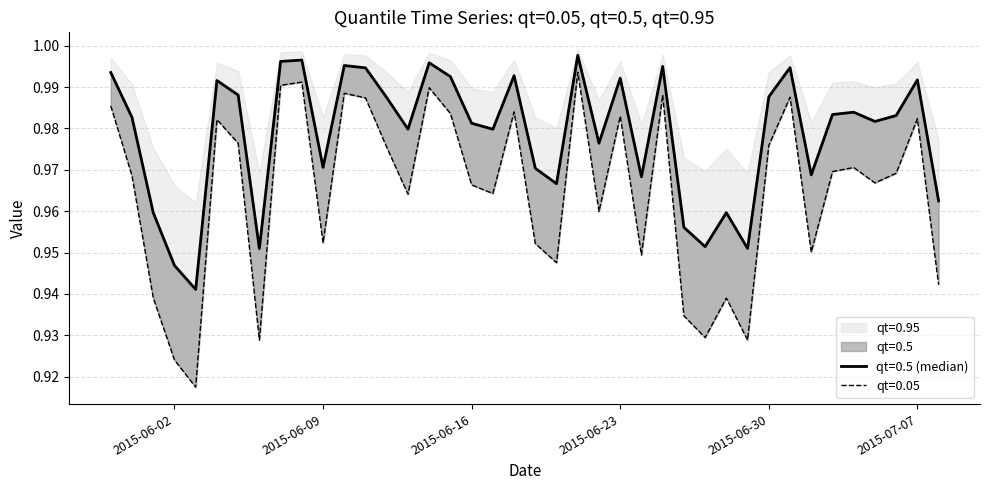

True or false: qt=0.05 has more than 0 points higher than both neighbors.

True